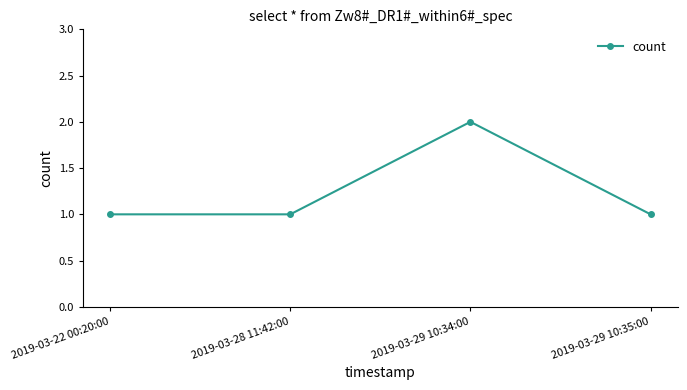

Is it true that the value at 2019-03-29 10:34:00 is 2?

True